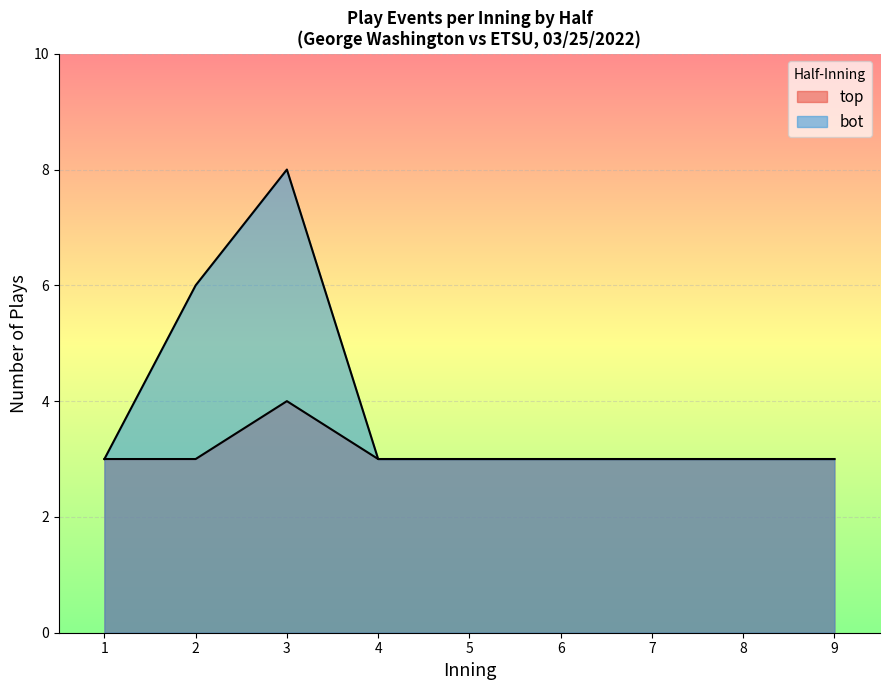

True or false: top_innings and bot_innings cross at least once.

False